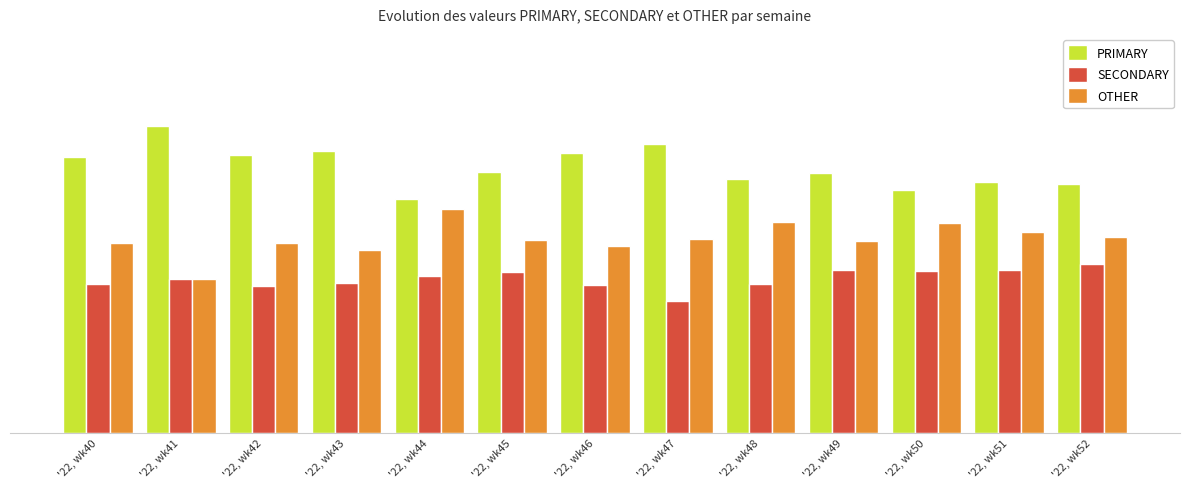

Is it true that SECONDARY equals 24.2 at '22, wk40?

True